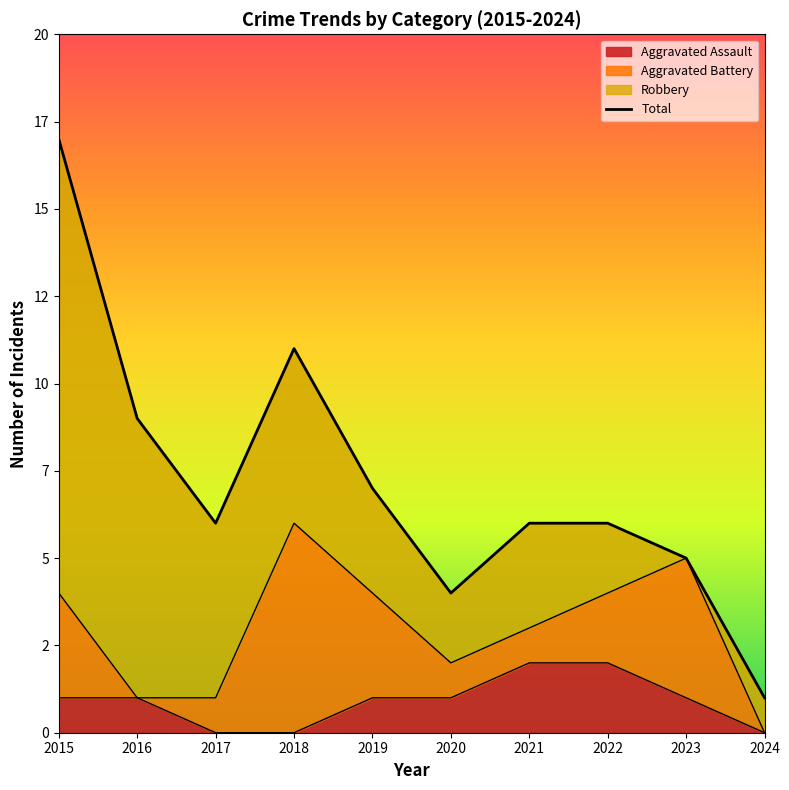

Which series has the widest spread of values?

Total